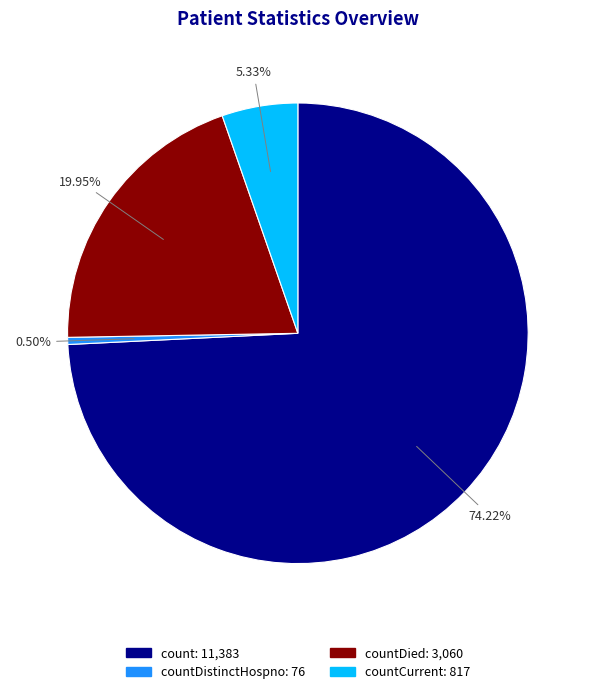

Does any single category account for the majority?

Yes